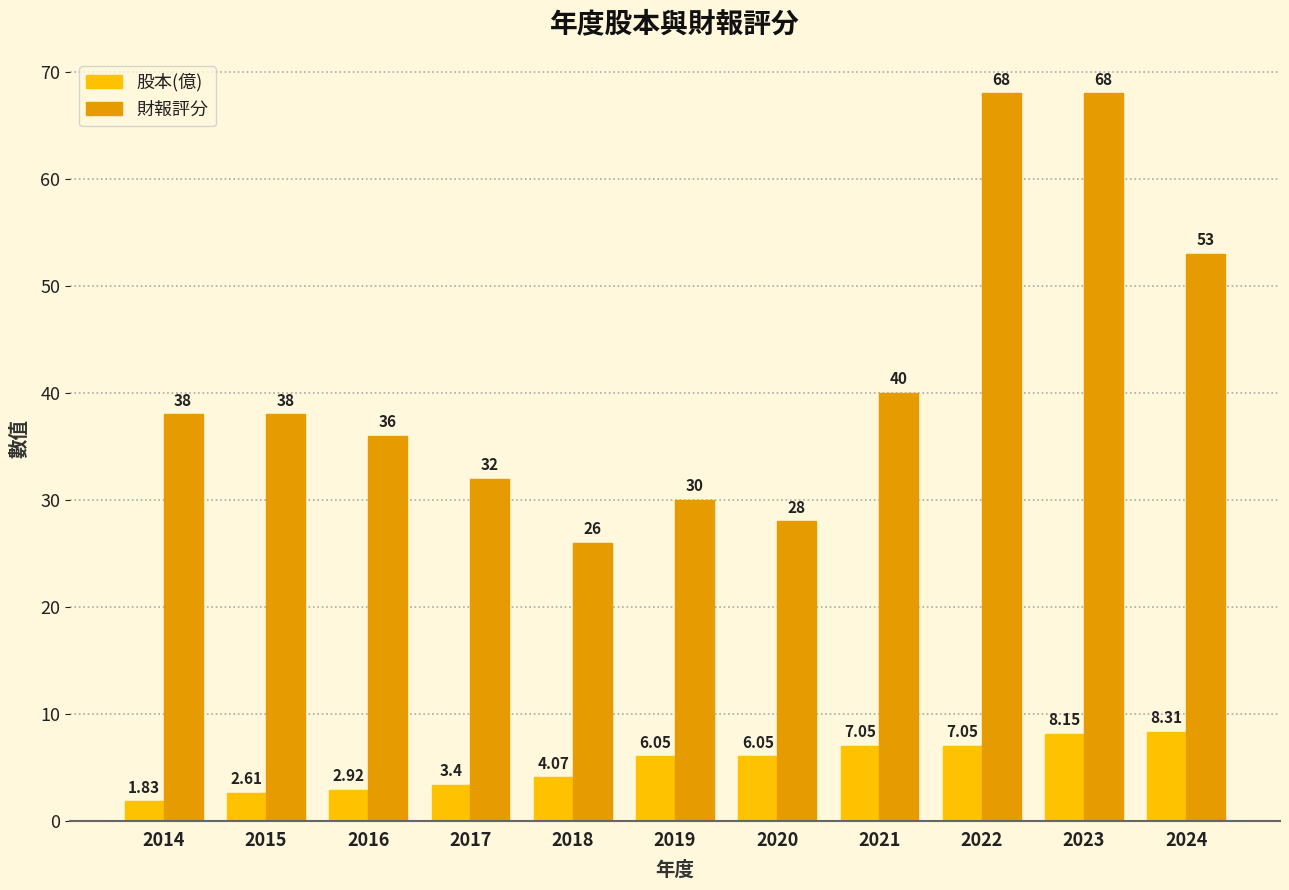

What is the sum of all 財報評分 values?

457.0